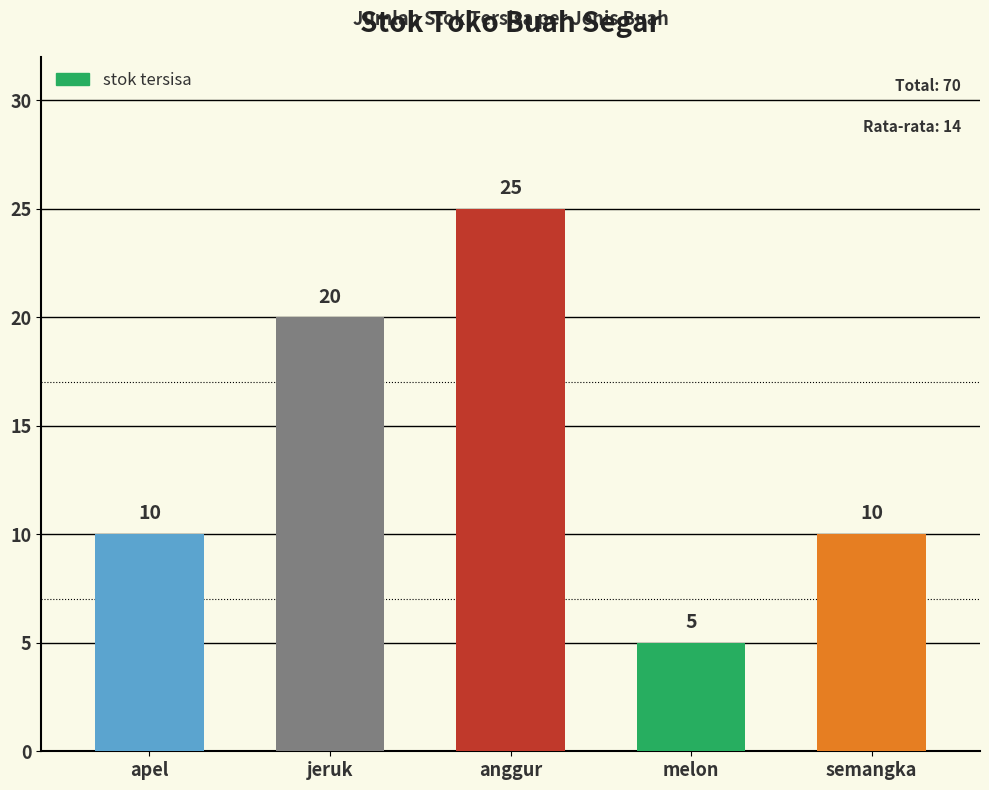

Are the bars horizontal?

No